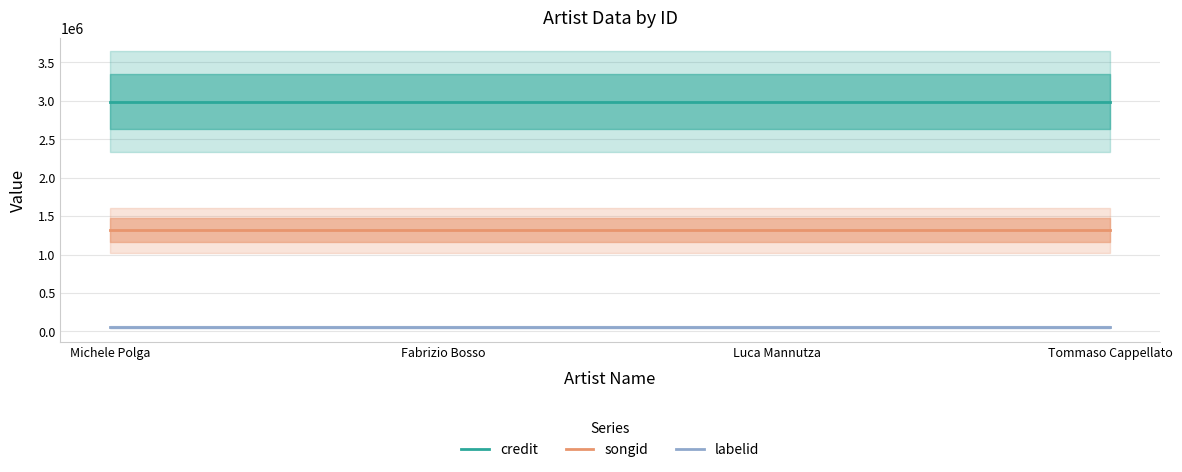

Reading left to right, extract all data points from this chart.

credit: 2985368	2985368	2985368	2985368
songid: 1314652	1314652	1314652	1314652
labelid: 53851	53851	53851	53851